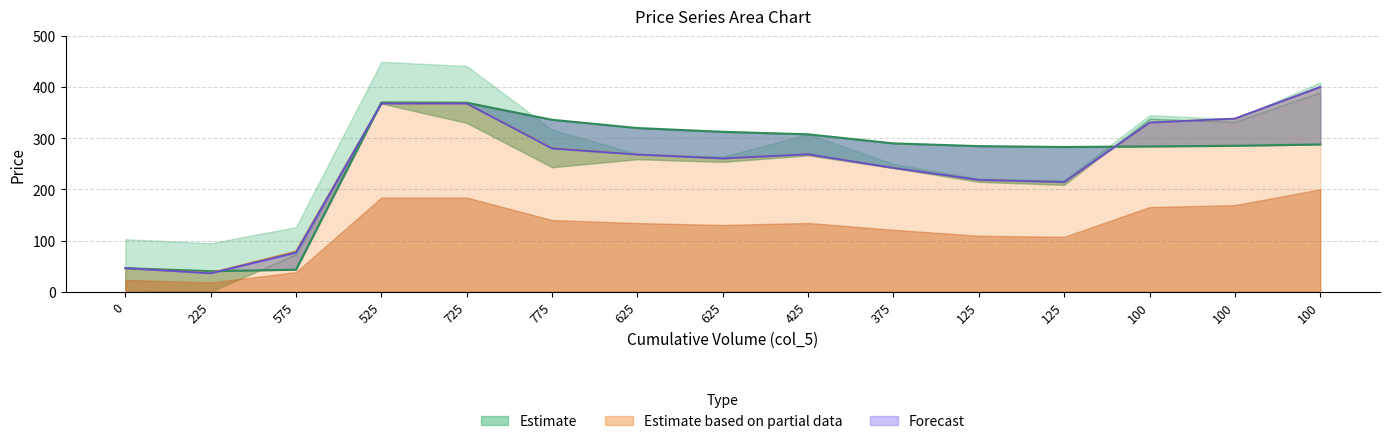

What is the difference between the maximum and second lowest values in the col_4 (Forecast line) series?

354.6